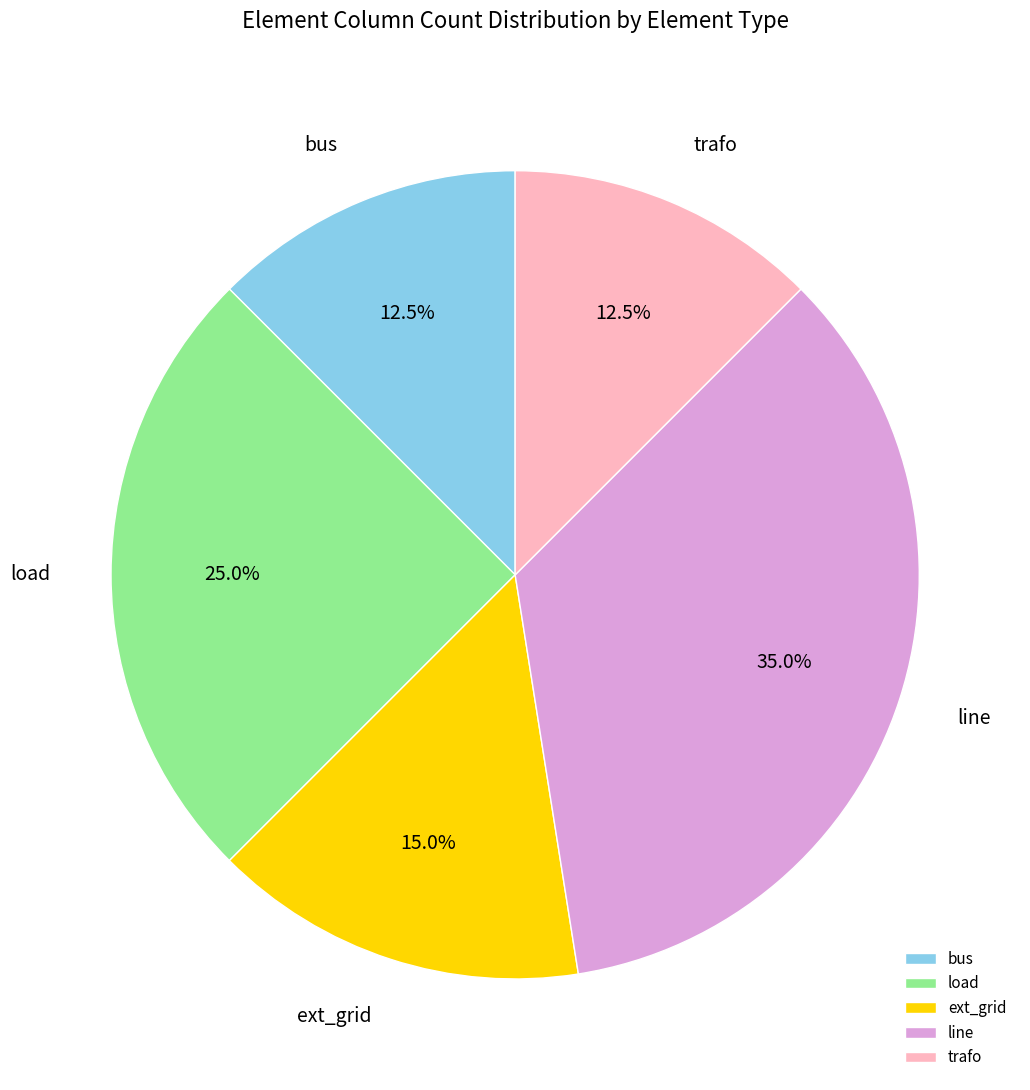

To the nearest percent, what percentage of the pie is line?

35%